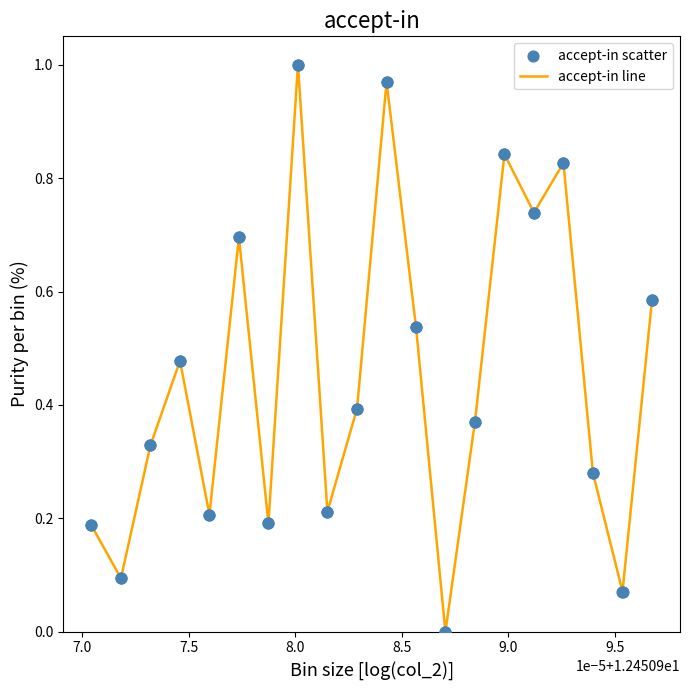

How many lines are shown in the chart?

1